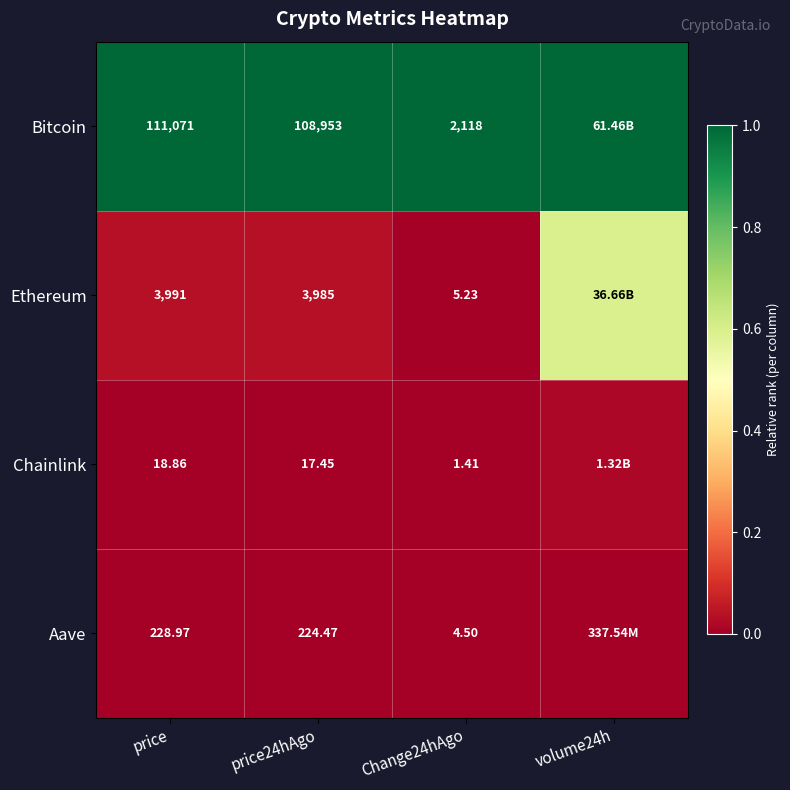

Is the value of Chainlink at price24hAgo greater than the value of Bitcoin at price?

No